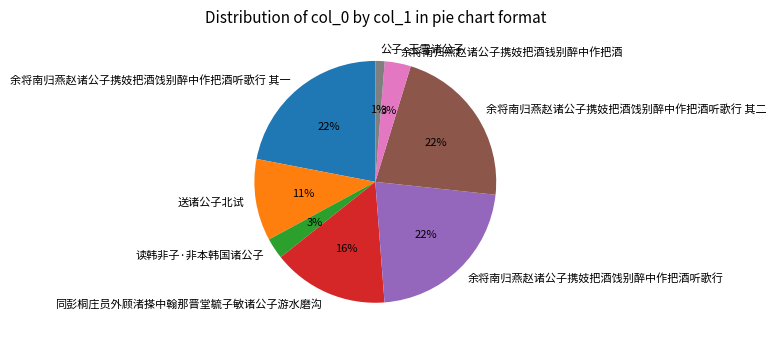

Is it true that 余将南归燕赵诸公子携妓把酒饯别醉中作把酒听歌行 is 22% of the pie?

True